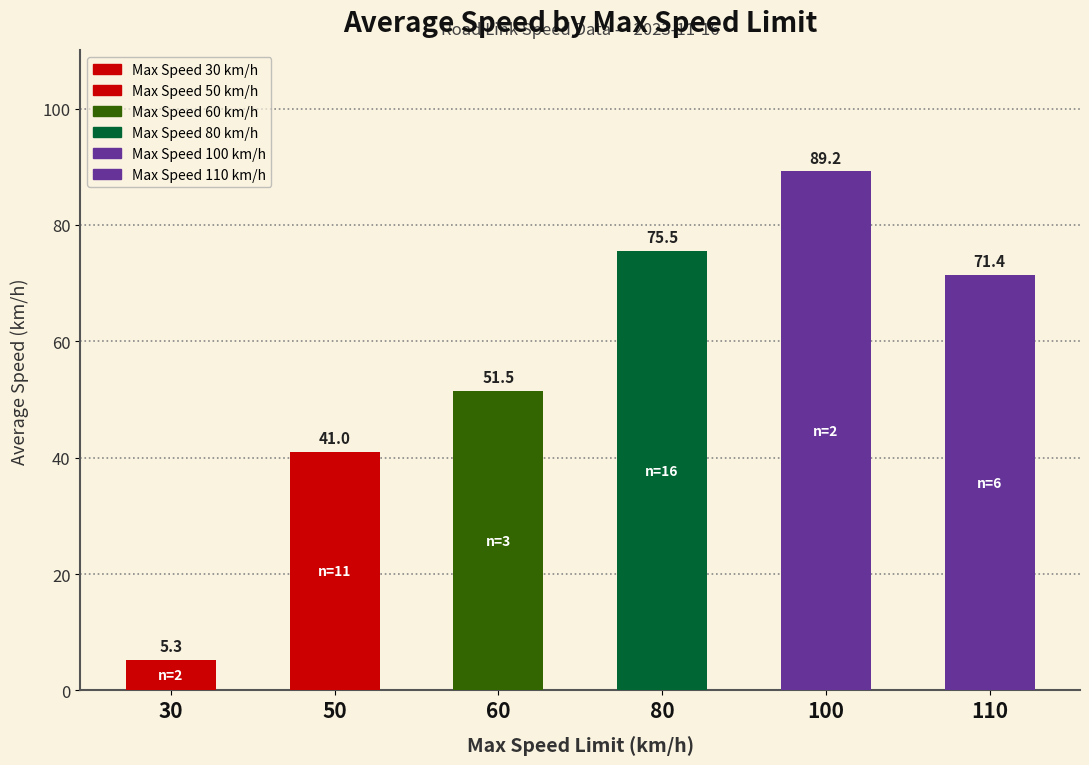

What is the value of the 3rd bar from the left?

51.5